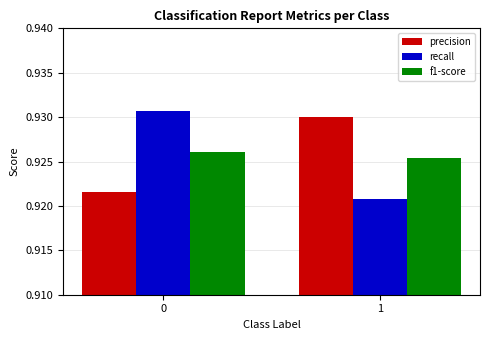

How many categories are shown in the chart?

2